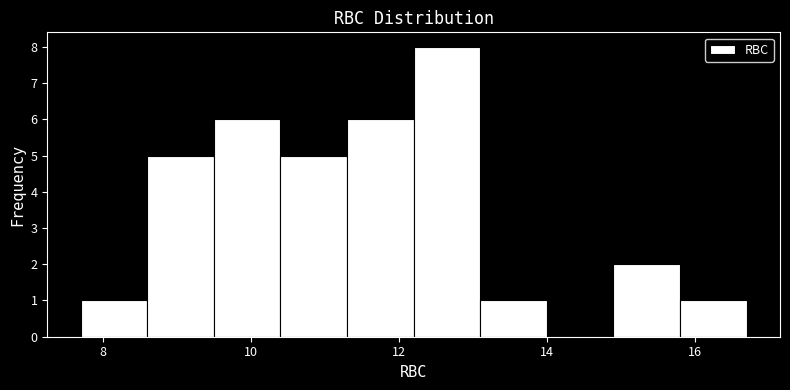

How tall is the bar that spans 11.3 to 12.2 on the x-axis? Neither the bar edges nor the heights are printed on the chart, so give them approximately, as read against the axes.

6